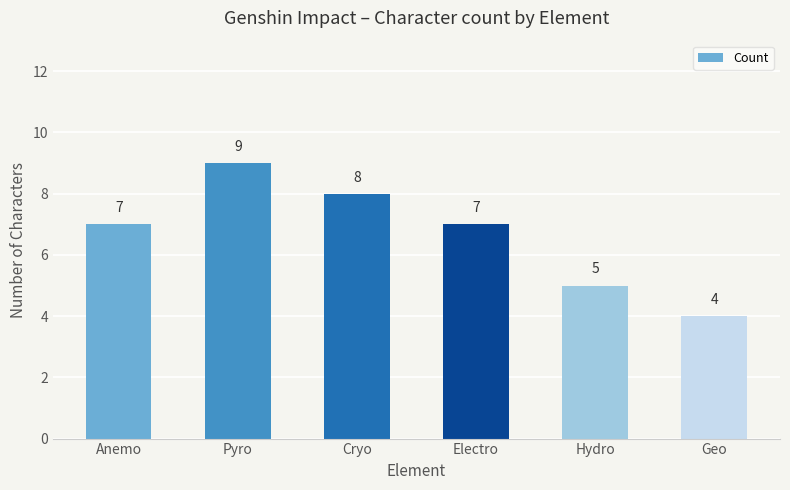

What position from the right is Anemo?

6